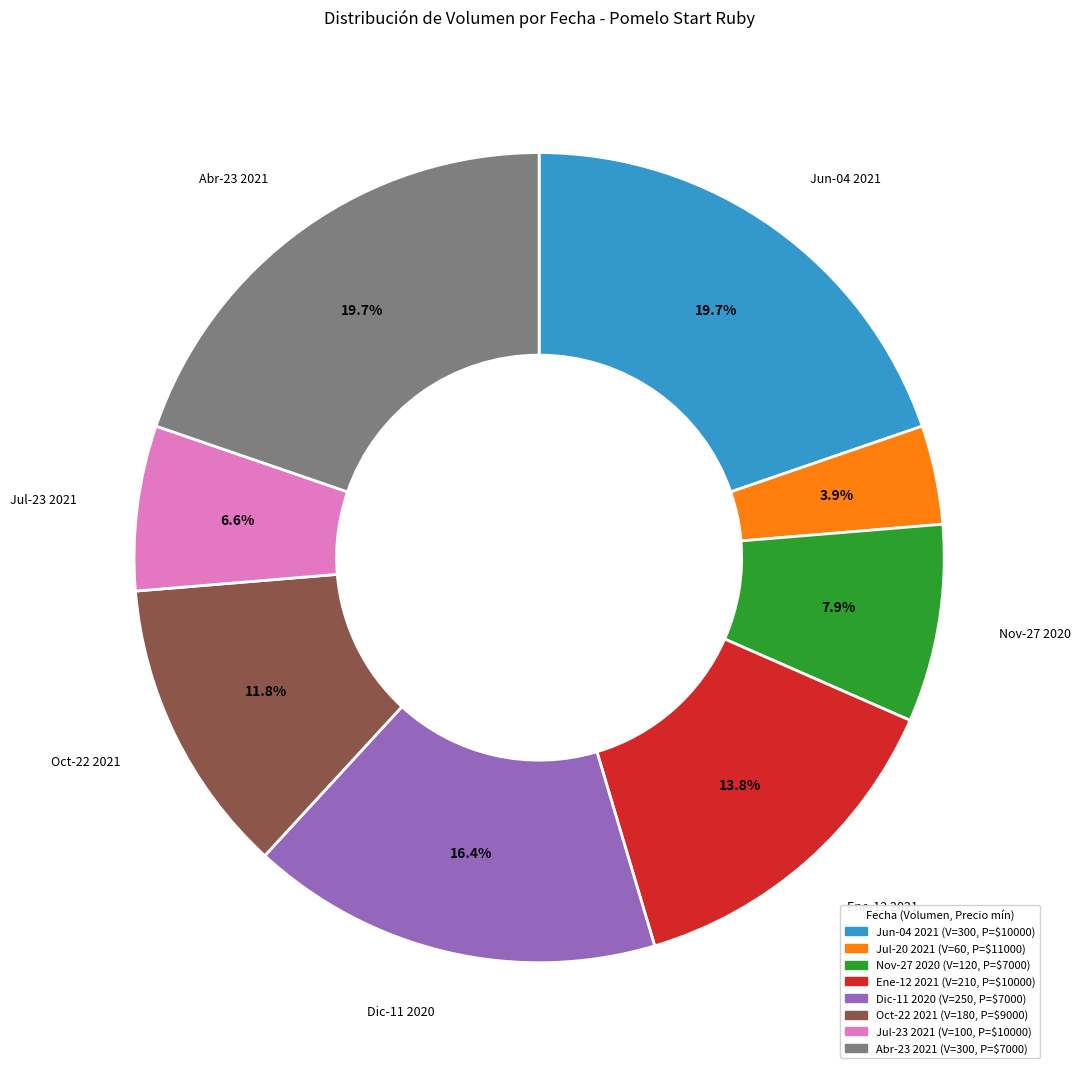

To the nearest percent, what is the difference between the largest and smallest slice percentages?

16%